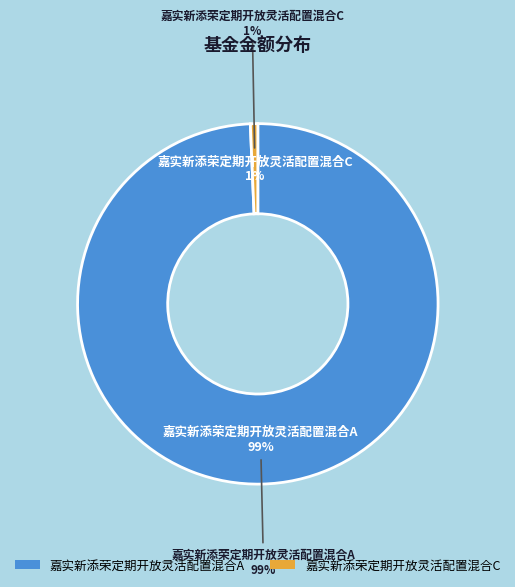

To the nearest percent, what portion does 嘉实新添荣定期开放灵活配置混合C represent?

1%